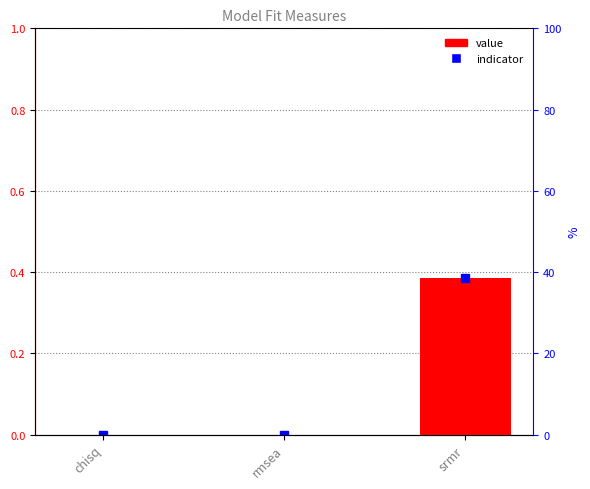

Rank the categories by value from highest to lowest.

srmr, chisq, rmsea